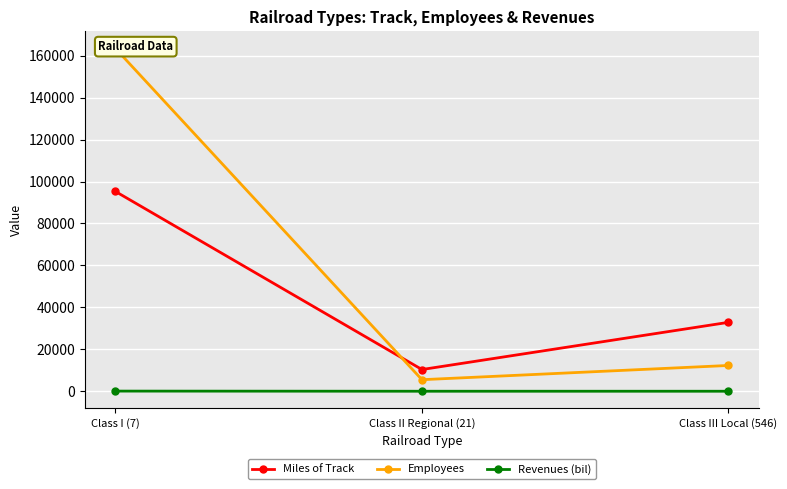

What is the spread (max minus min) of values at Class II Regional (21)?

10353.6